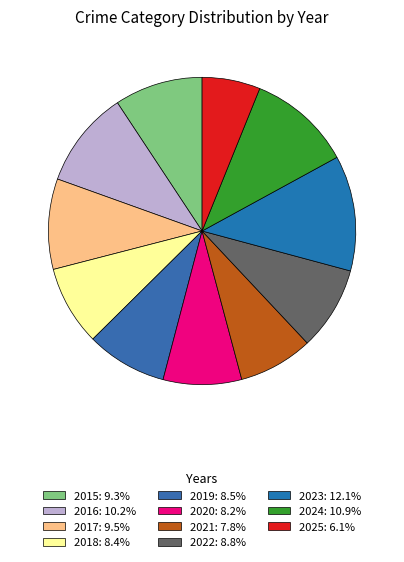

Rank the categories by value from lowest to highest.

2025, 2021, 2020, 2018, 2019, 2022, 2015, 2017, 2016, 2024, 2023